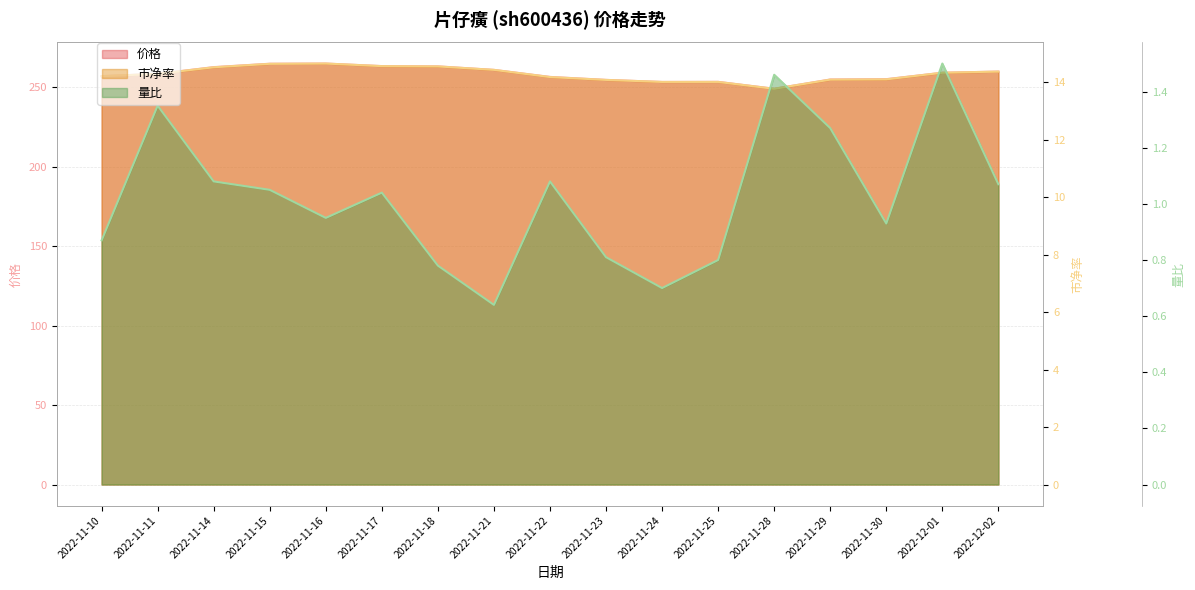

Rank the series at 2022-11-15 from lowest to highest value.

量比 line, 市净率 line, 价格 line